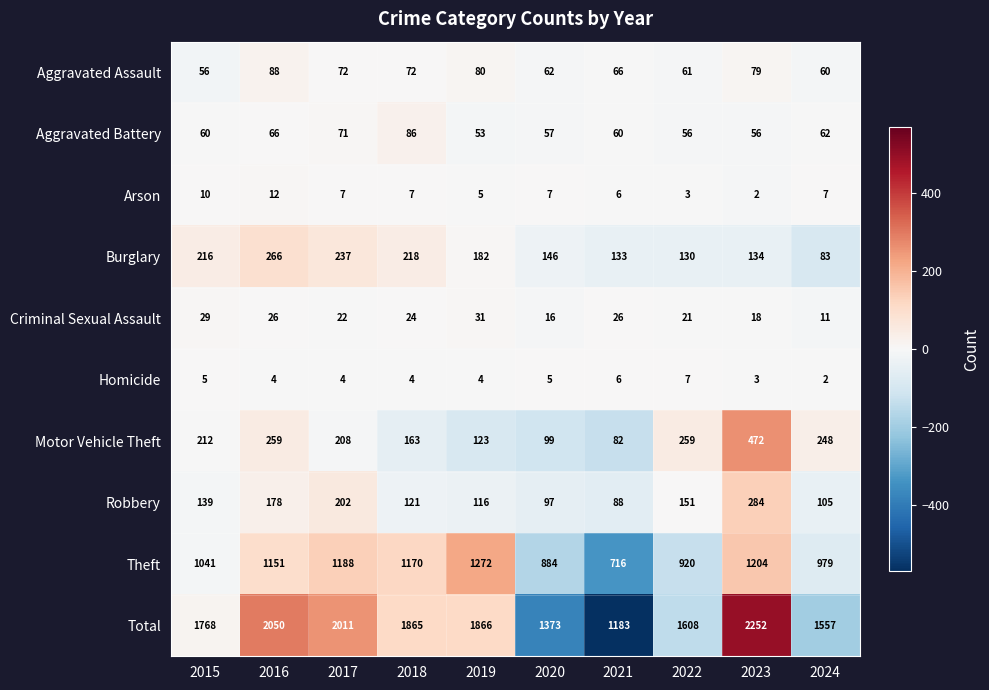

Which category has the lowest value in the Motor Vehicle Theft series?

2021